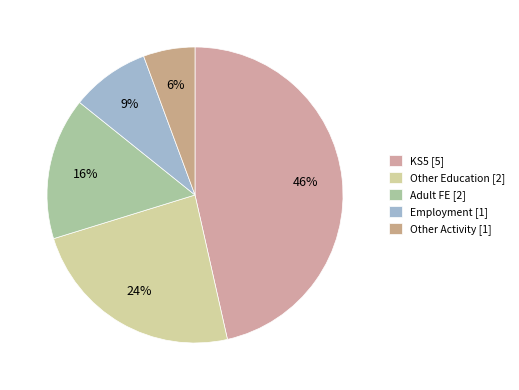

How many slices are in this pie chart?

5